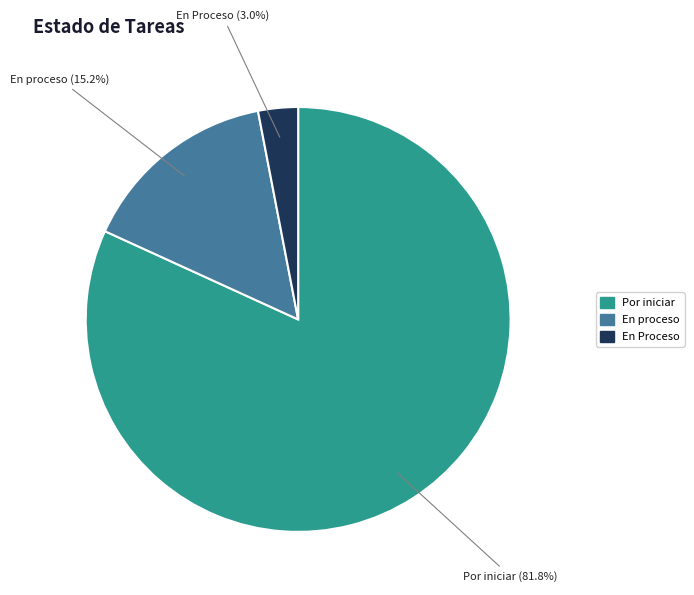

Does any single category account for the majority?

Yes